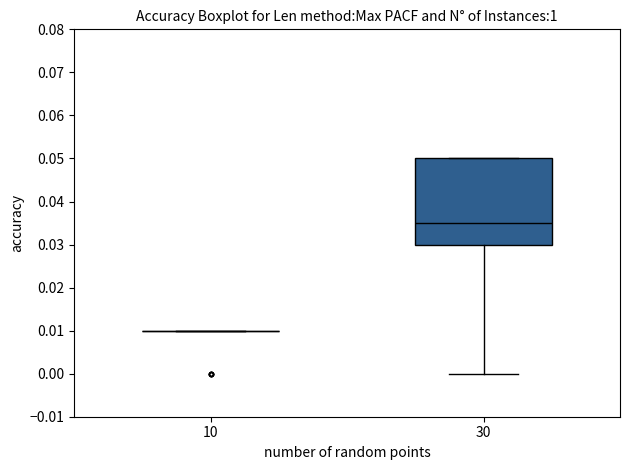

Where is the lower edge of the box at x = 30 on the y-axis? The values are not printed on the chart, so give them approximately, as read against the axis.

0.030